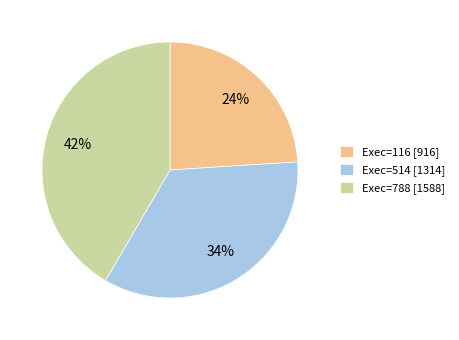

How many segments does this pie chart have?

3